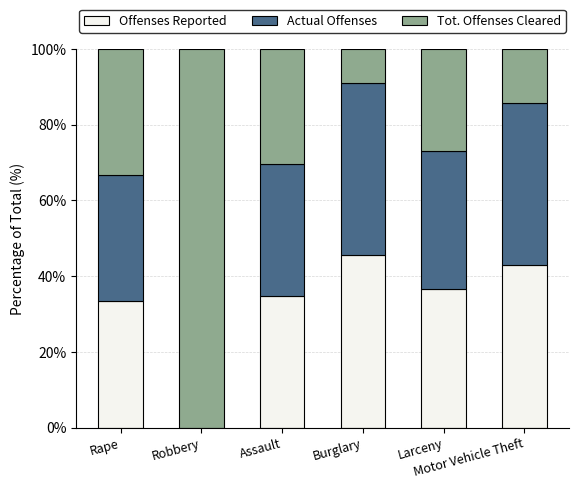

What is the sum of all Offenses Reported values?

192.9